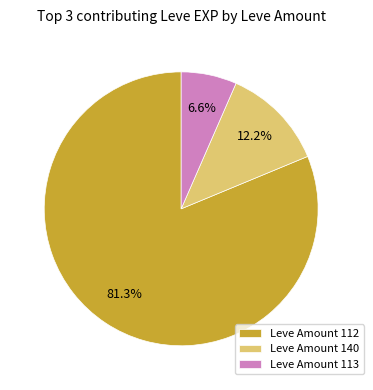

Is Leve Amount 112 the majority of the pie?

Yes